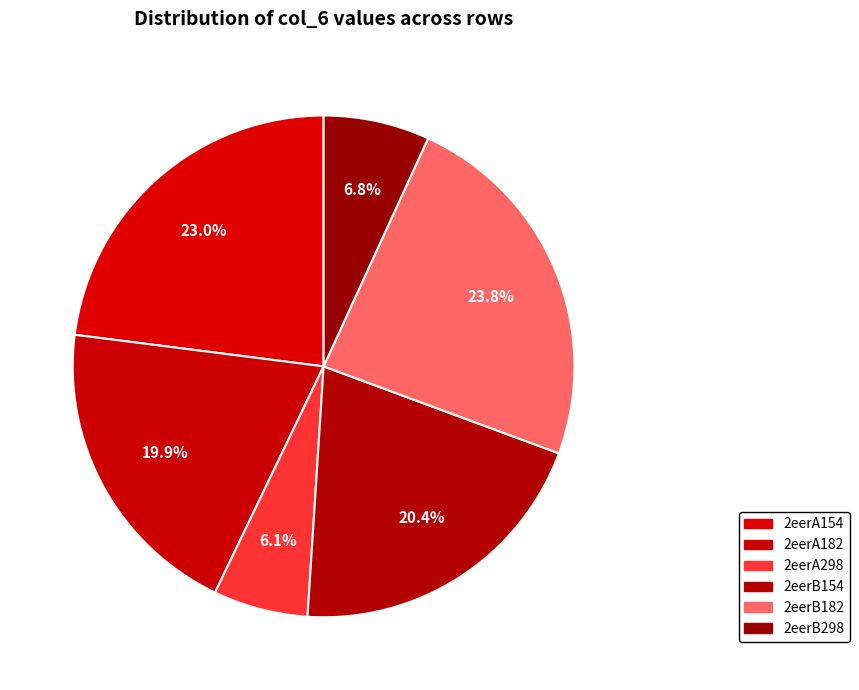

The 2eerB298 slice represents 21% of the pie. True or false?

False